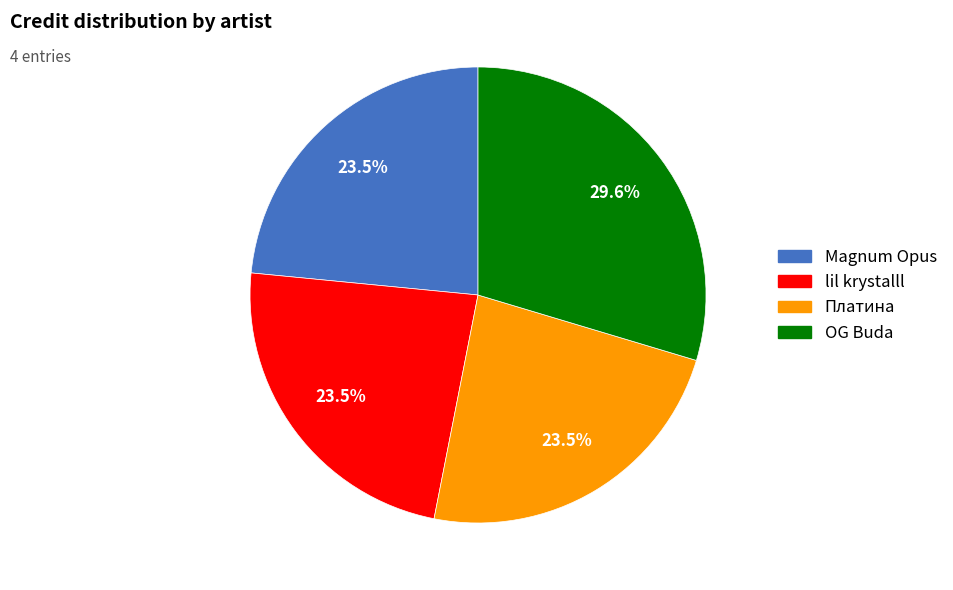

The OG Buda slice represents 42% of the pie. True or false?

False